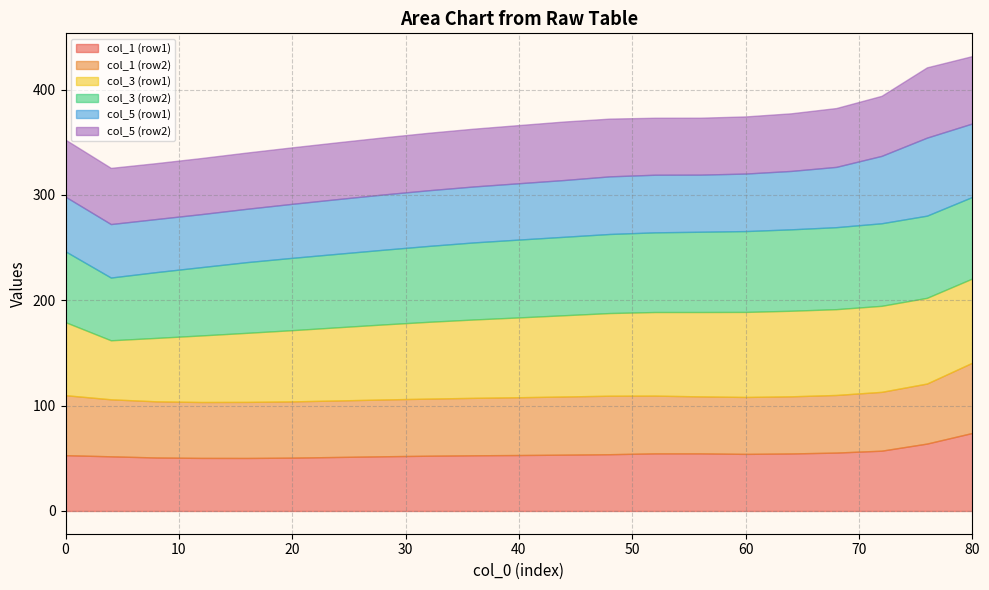

True or false: col_1 (row1) has a value of 51.3 at 80.

False